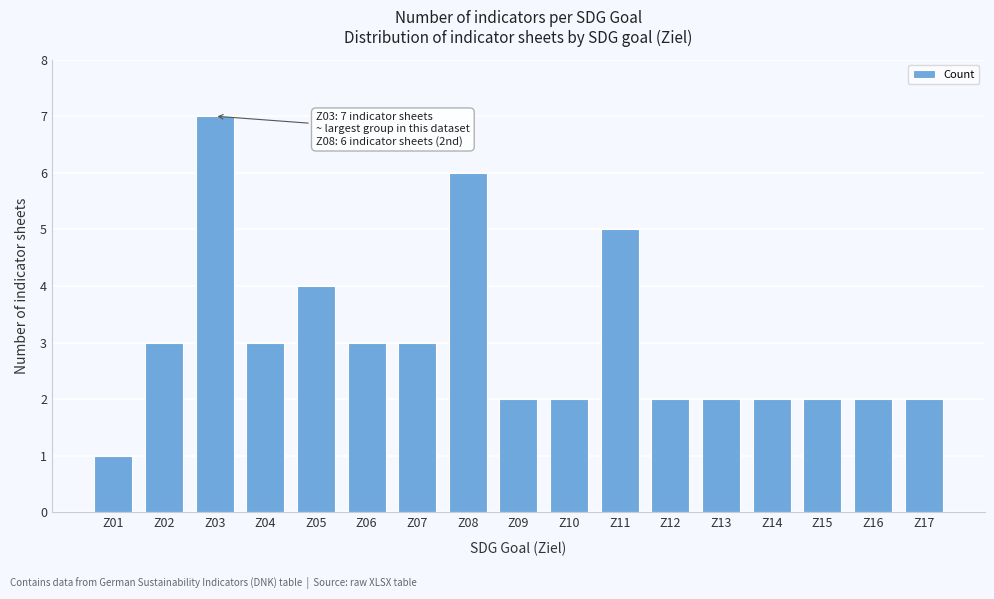

Reading right to left, extract all data points from this chart.

2	2	2	2	2	2	5	2	2	6	3	3	4	3	7	3	1